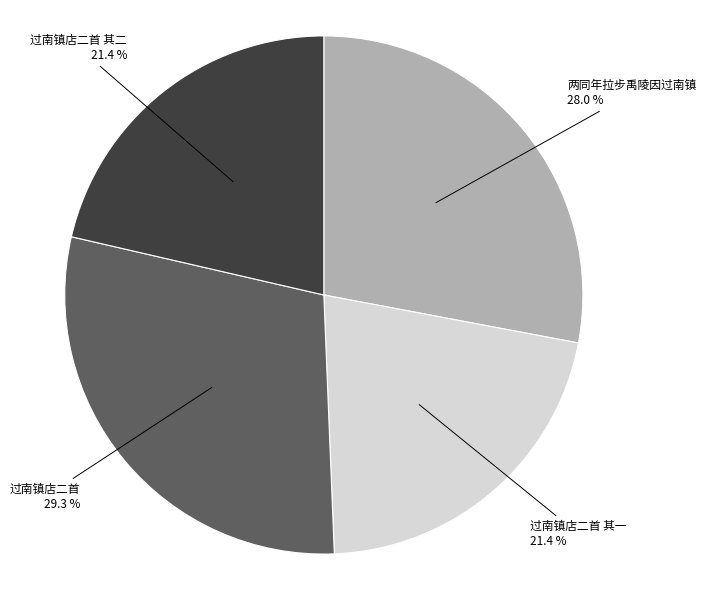

To the nearest percent, what percentage of the pie is 过南镇店二首?

29%